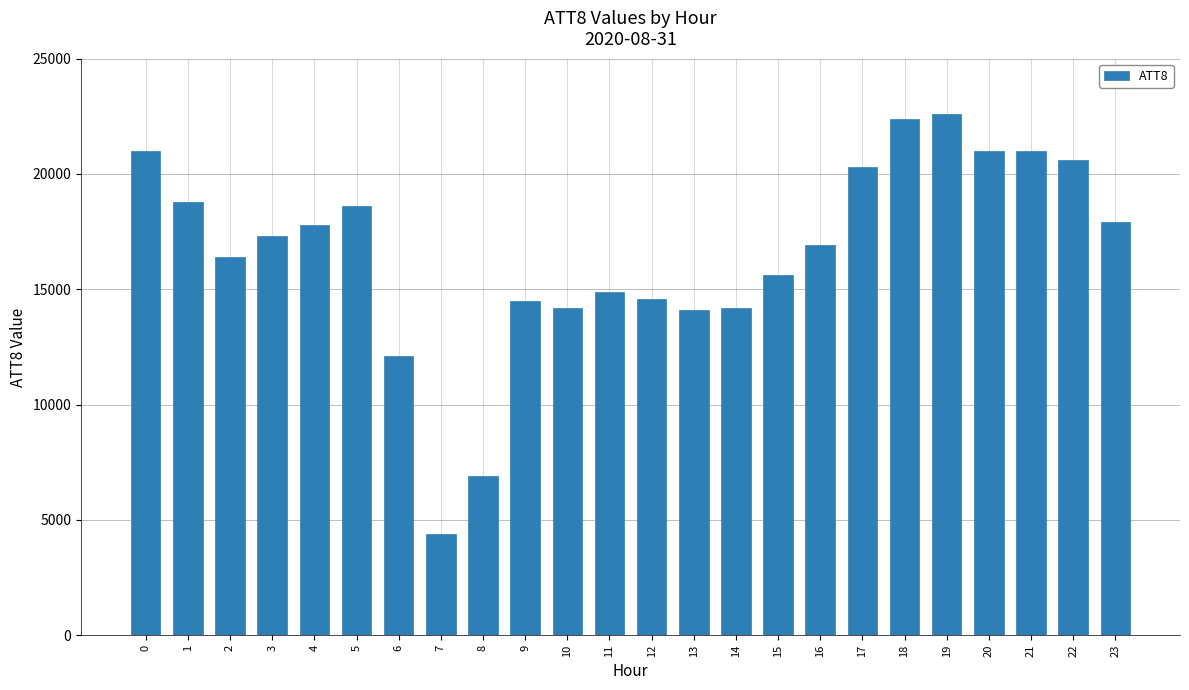

What is the value of the 21st bar from the left?

21000